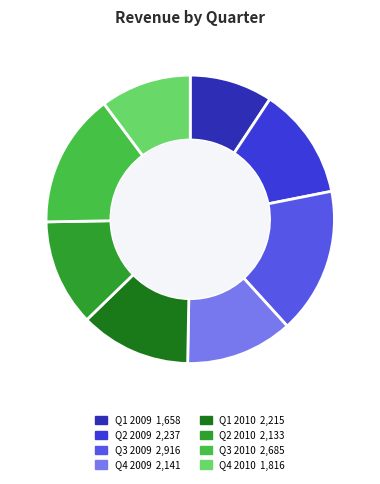

True or false: Q1 2009 accounts for 4% of the total.

False